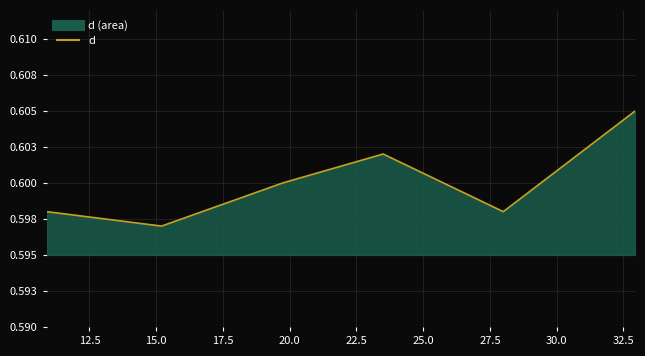

Count the number of categories in the chart.

6